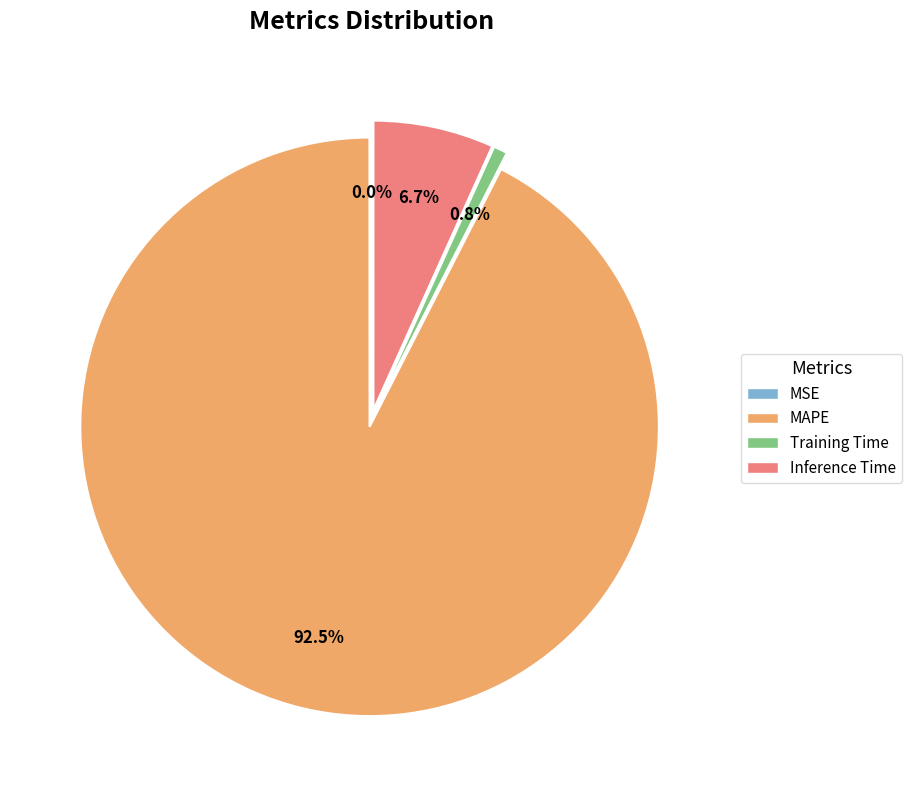

Is the sum of Training Time and Inference Time greater than half?

No